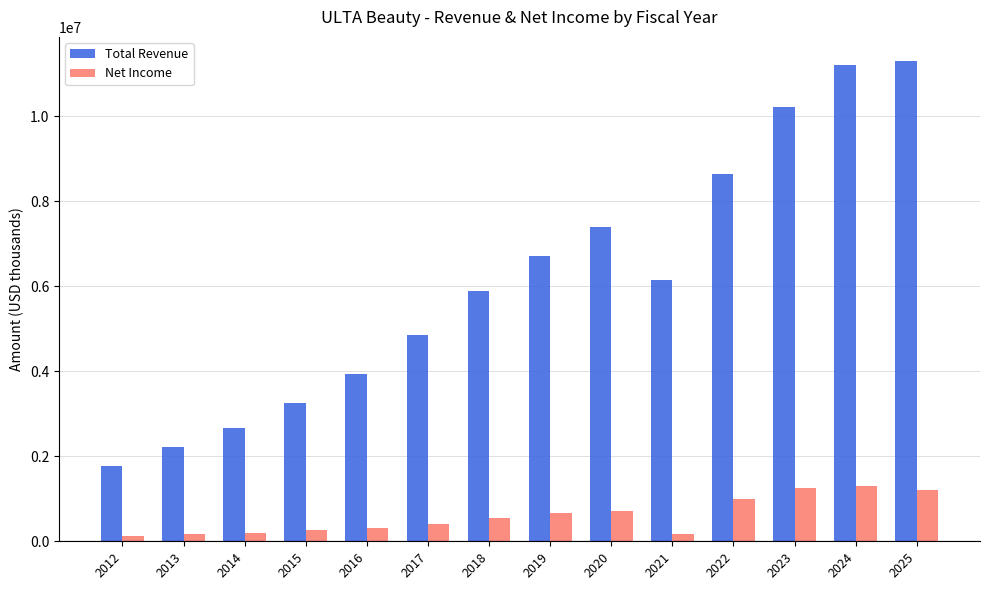

Count the number of categories in the chart.

14